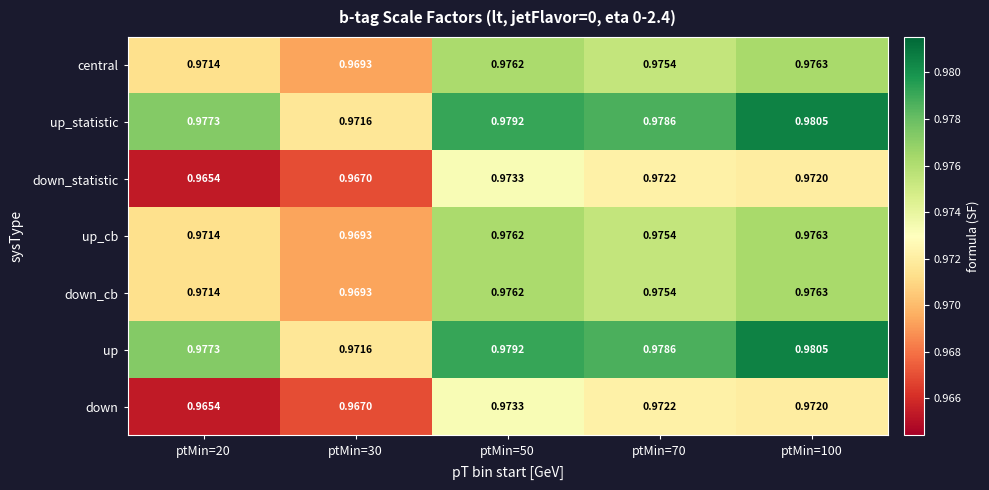

Is the value of down at ptMin=70 greater than the value of central at ptMin=70?

No